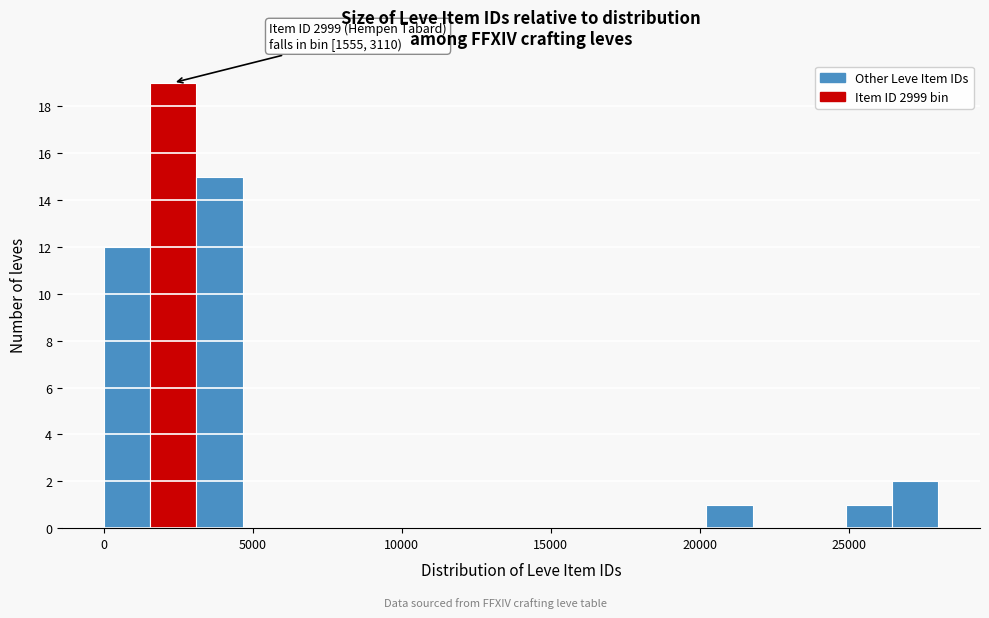

Around what value on the x-axis is the tallest bar? Give the approximate position of its centre, as read against the axis.

2500